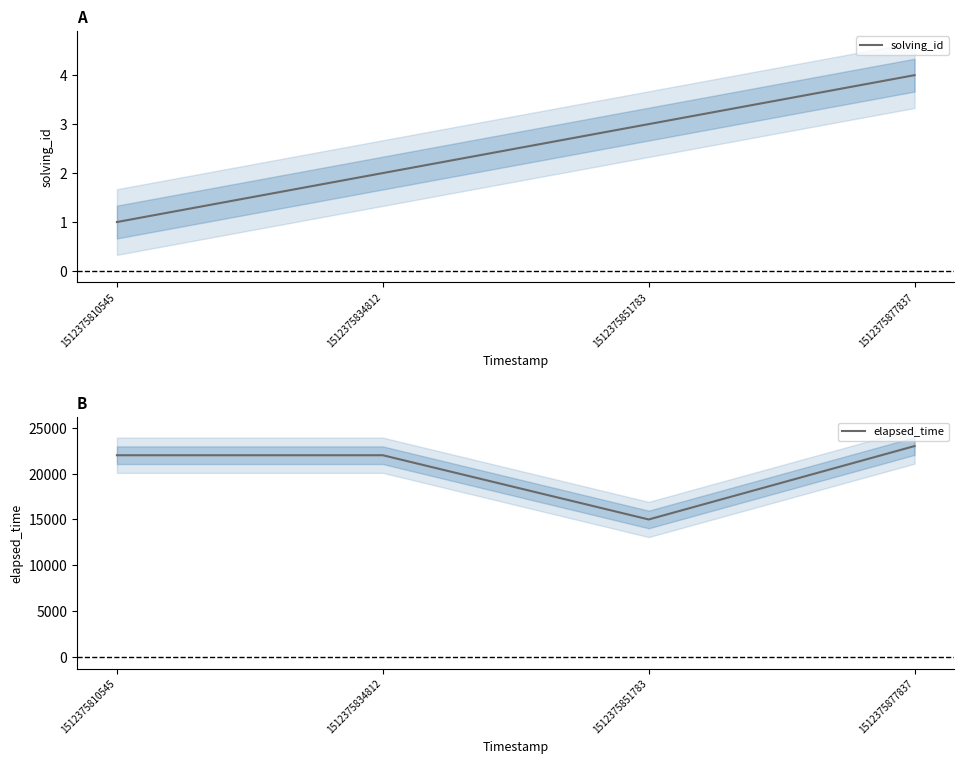

Which series changed the most between 1512375810545 and 1512375834812?

solving_id